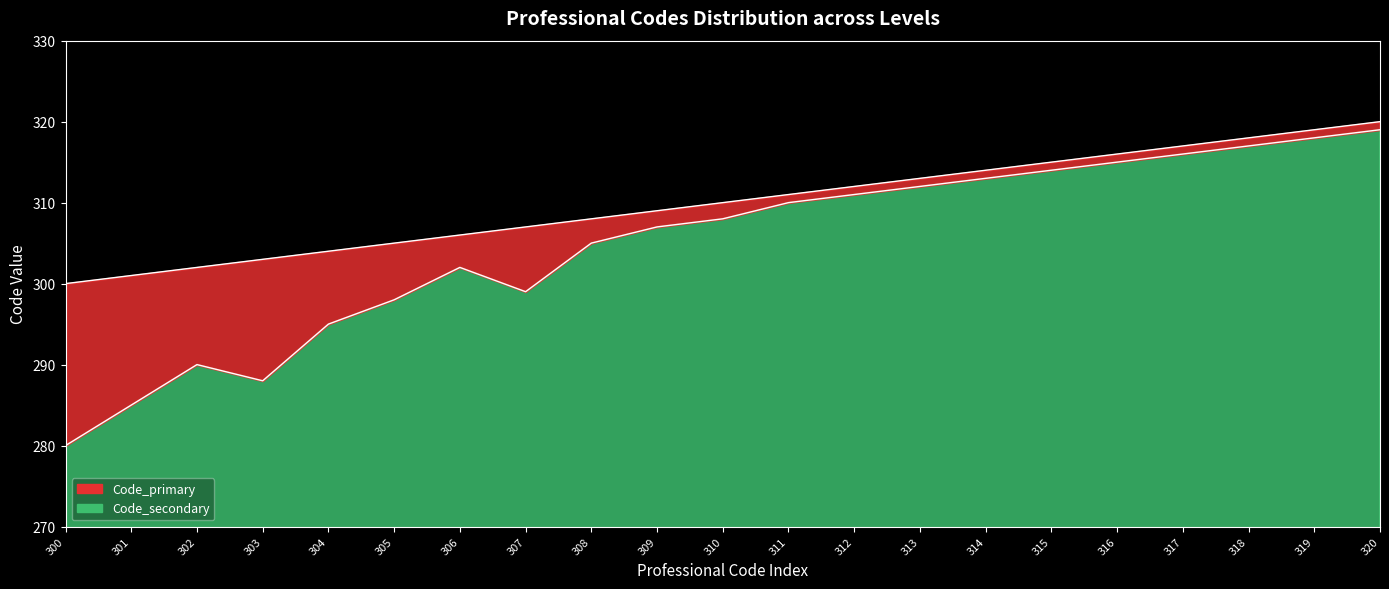

What is the minimum value shown in the chart?

280